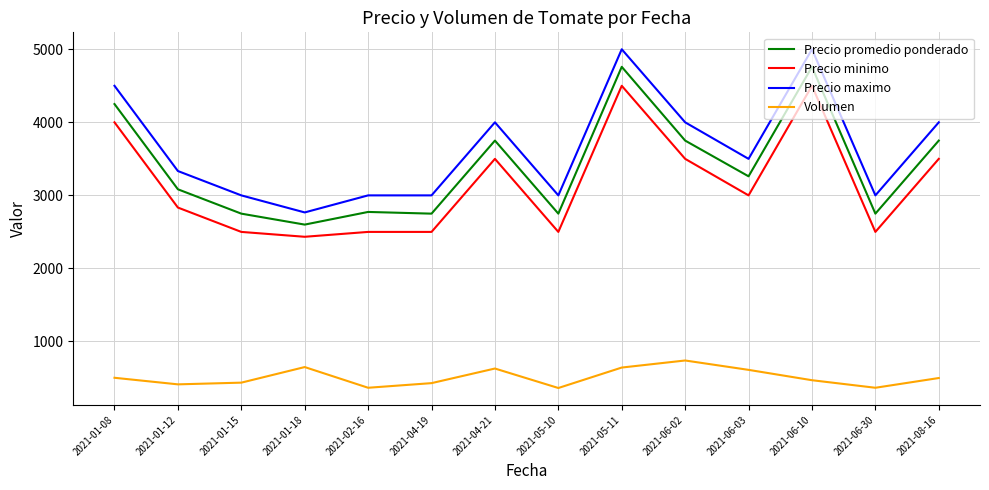

The value of Precio minimo at 2021-08-16 is 5141.0. True or false?

False